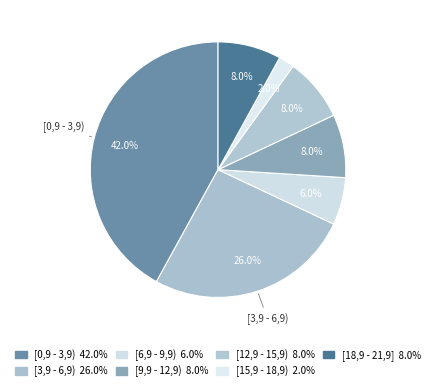

How many slices are in this pie chart?

7